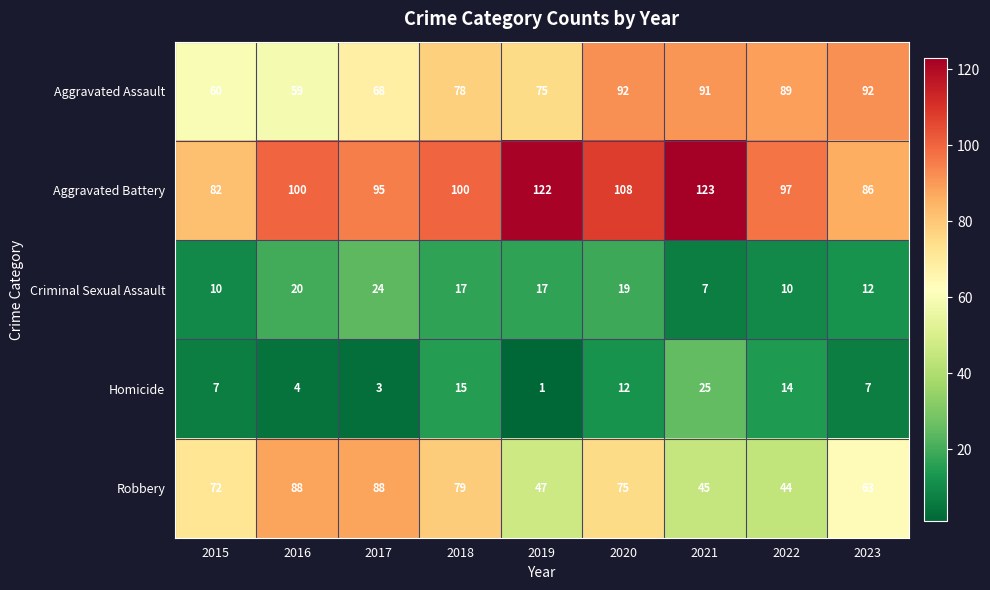

What is the difference between the highest and lowest values at 2022?

87